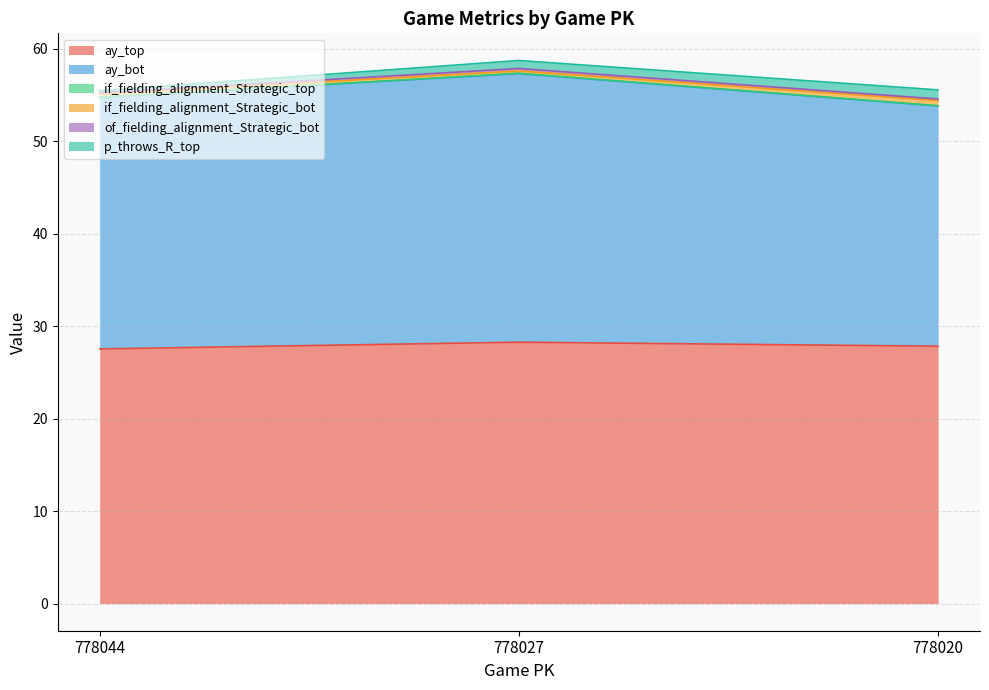

Reading left to right, what are all the values shown in this chart?

ay_top: 778044=27.5	778027=28.3	778020=27.8
ay_bot: 778044=27.2	778027=29.1	778020=26.0
if_fielding_alignment_Strategic_top: 778044=0.0	778027=0.0	778020=0.0
if_fielding_alignment_Strategic_bot: 778044=0.4	778027=0.2	778020=0.6
of_fielding_alignment_Strategic_bot: 778044=0.1	778027=0.3	778020=0.2
p_throws_R_top: 778044=0.2	778027=0.9	778020=1.0